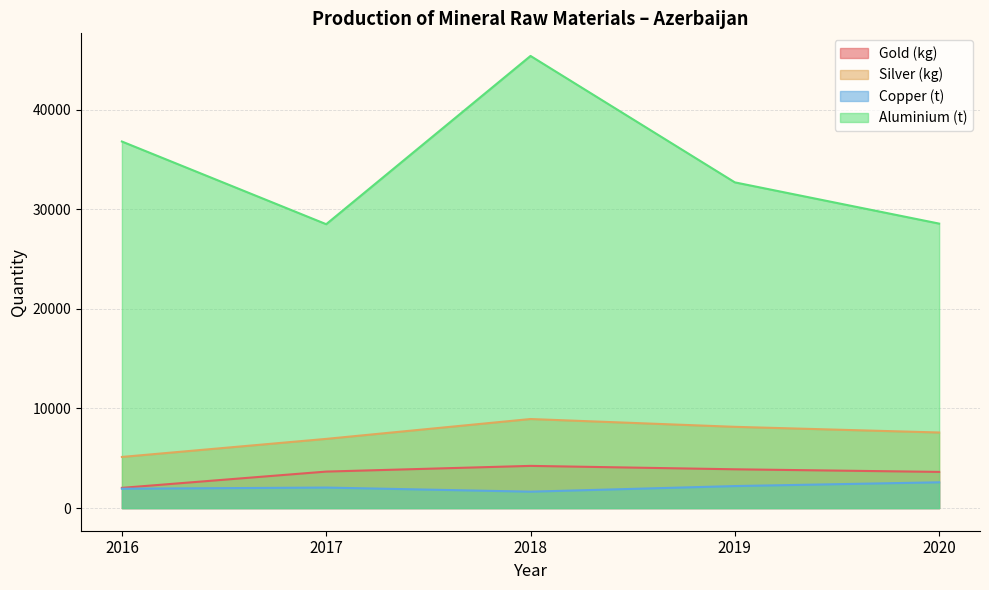

How many Copper (t) values are between 1947 and 2213?

3